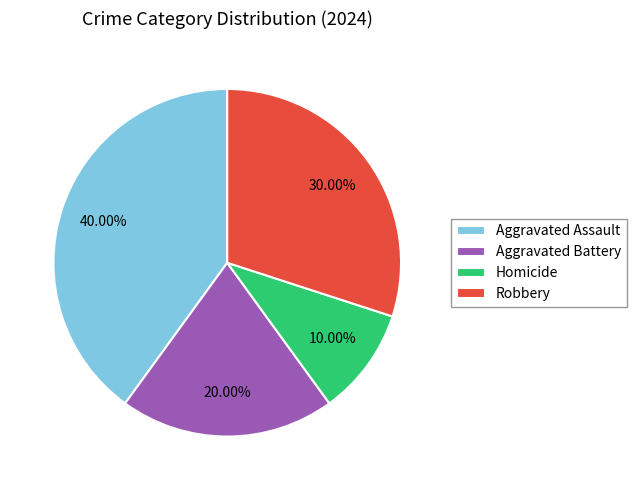

How much of the chart is everything except Homicide?

90.0%